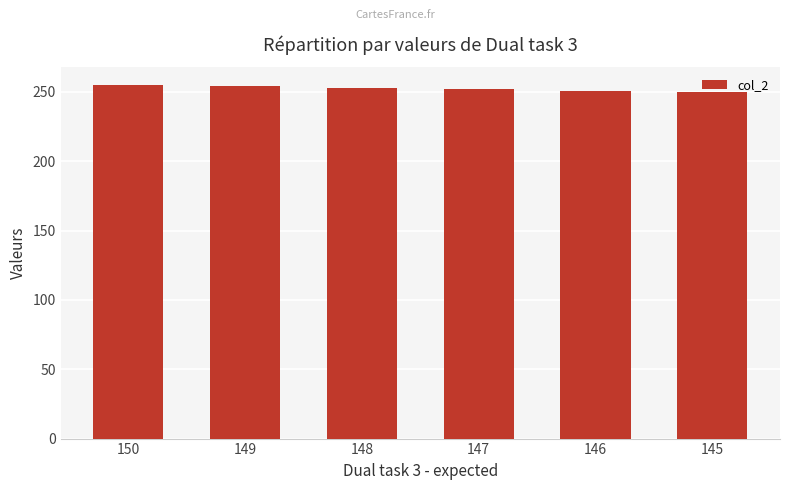

Are the bars horizontal?

No